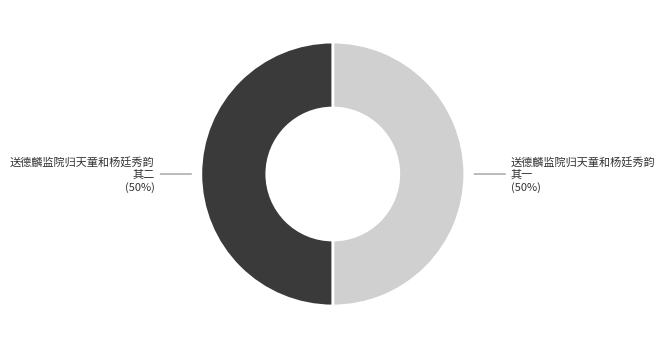

Combined, do 送德麟监院归天童和杨廷秀韵 其二 and 送德麟监院归天童和杨廷秀韵 其一 account for over 50%?

Yes